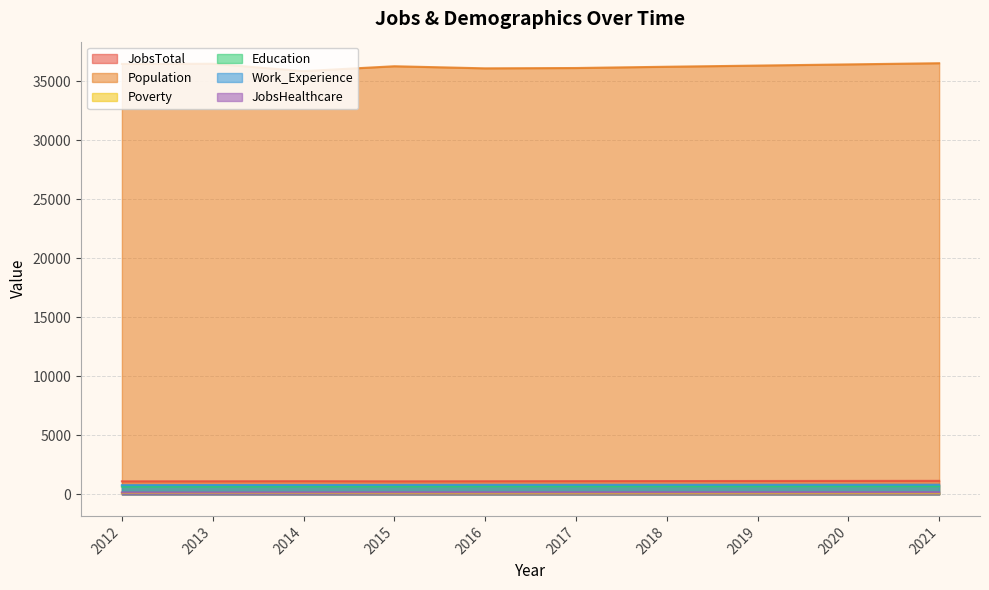

At which category is the sum across all series the highest?

2021